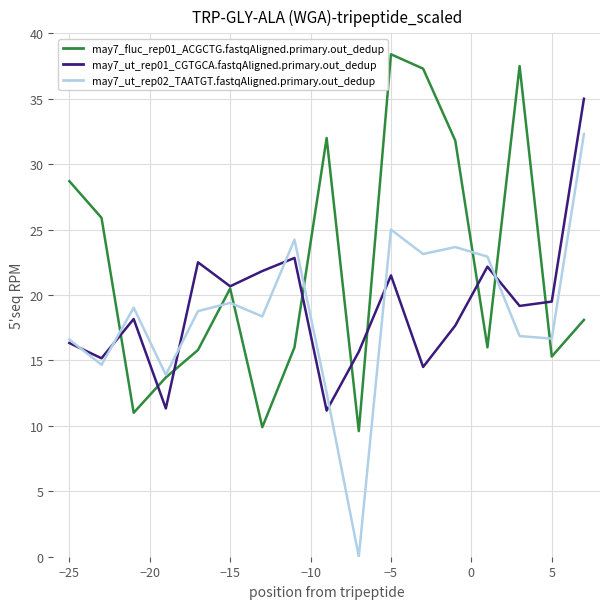

What is the maximum value shown in the chart?

38.4